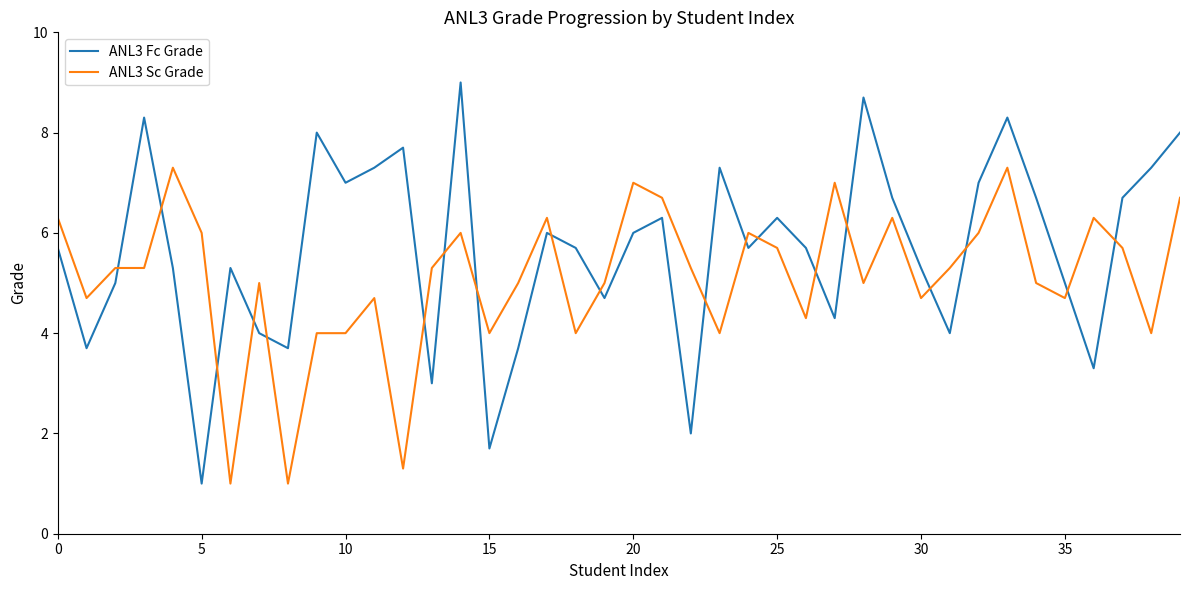

What is the lowest value of the ANL3 Sc Grade series?

1.0